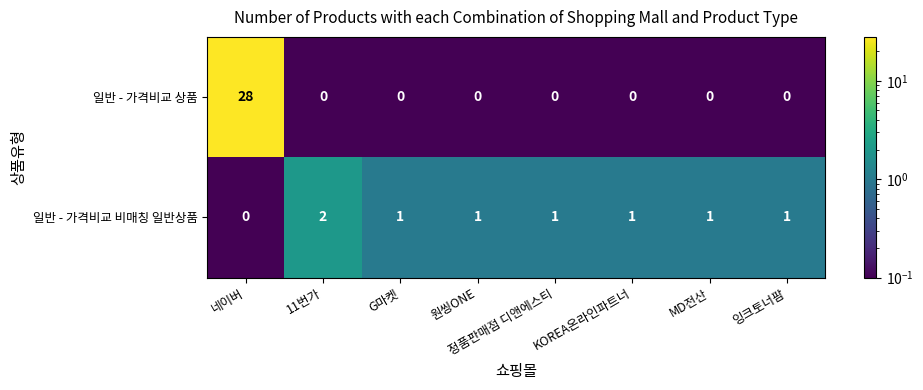

Which series has the widest spread of values?

일반 - 가격비교 상품